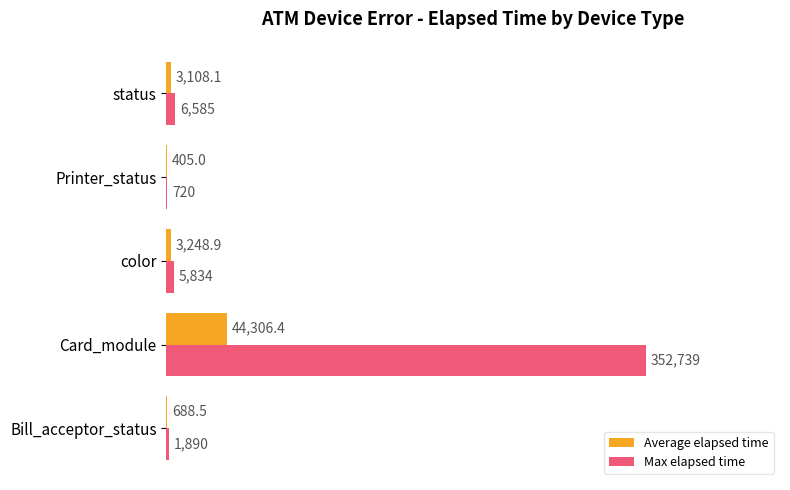

Between color and status, which series saw the biggest shift?

Max elapsed time